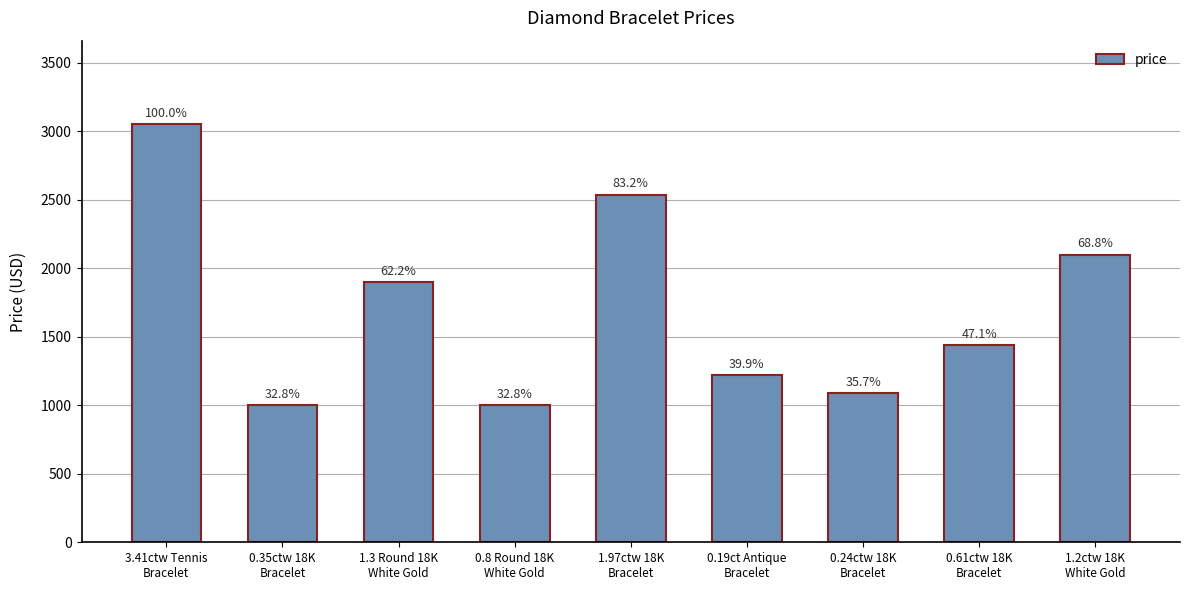

Are the bars horizontal?

No